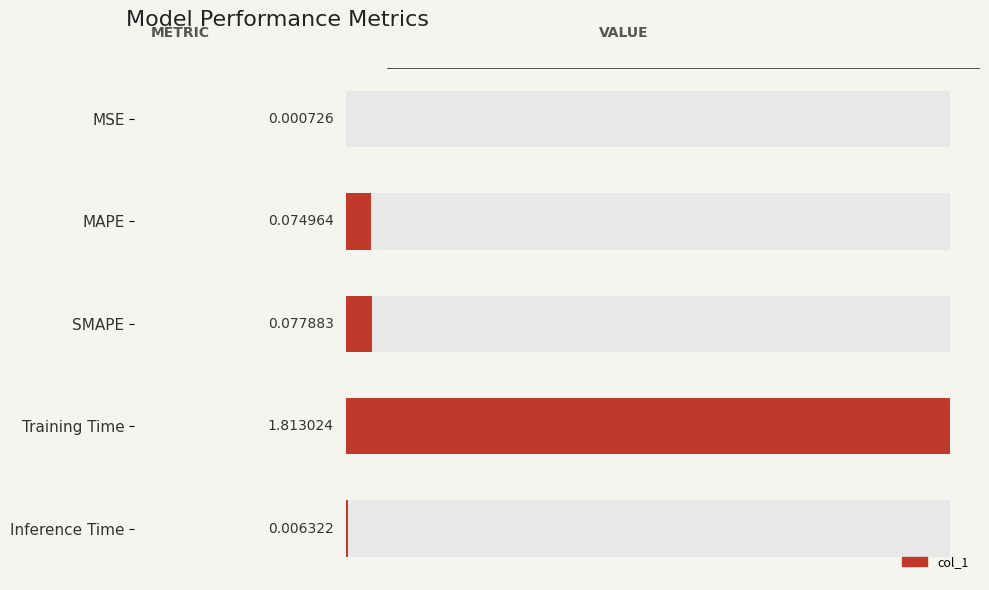

Reading left to right, list all the values displayed in this chart.

0.0	0.1	0.1	1.8	0.0